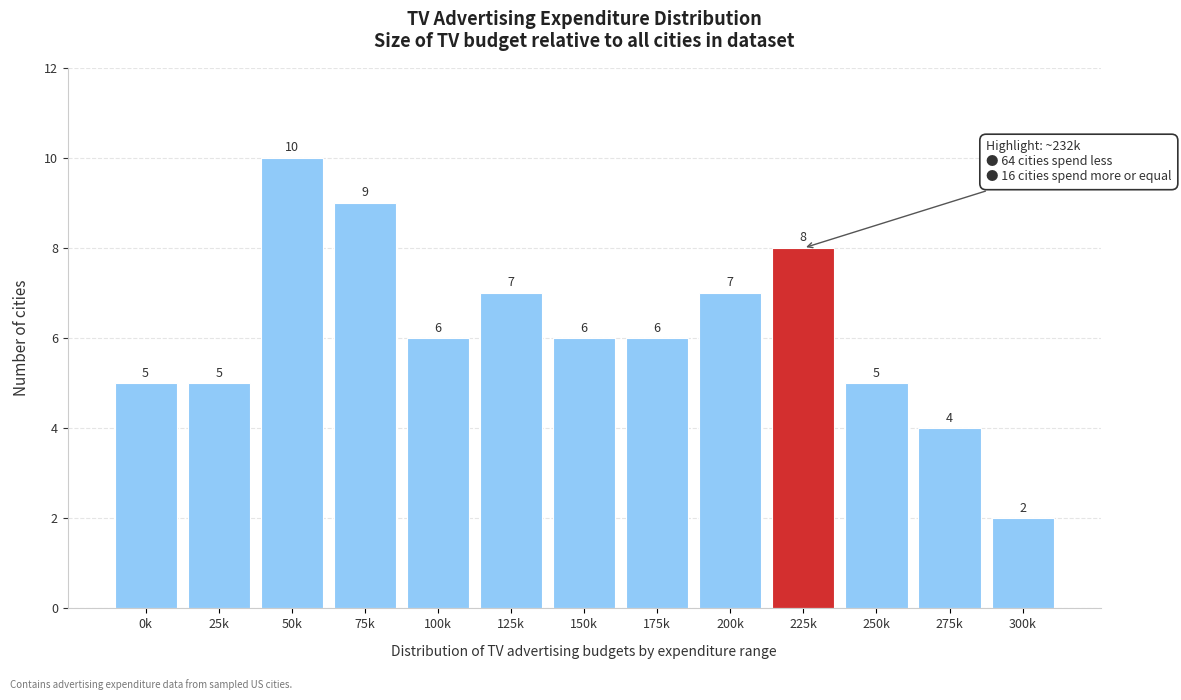

Reading left to right, transcribe all the data shown in this chart.

5	5	10	9	6	7	6	6	7	8	5	4	2